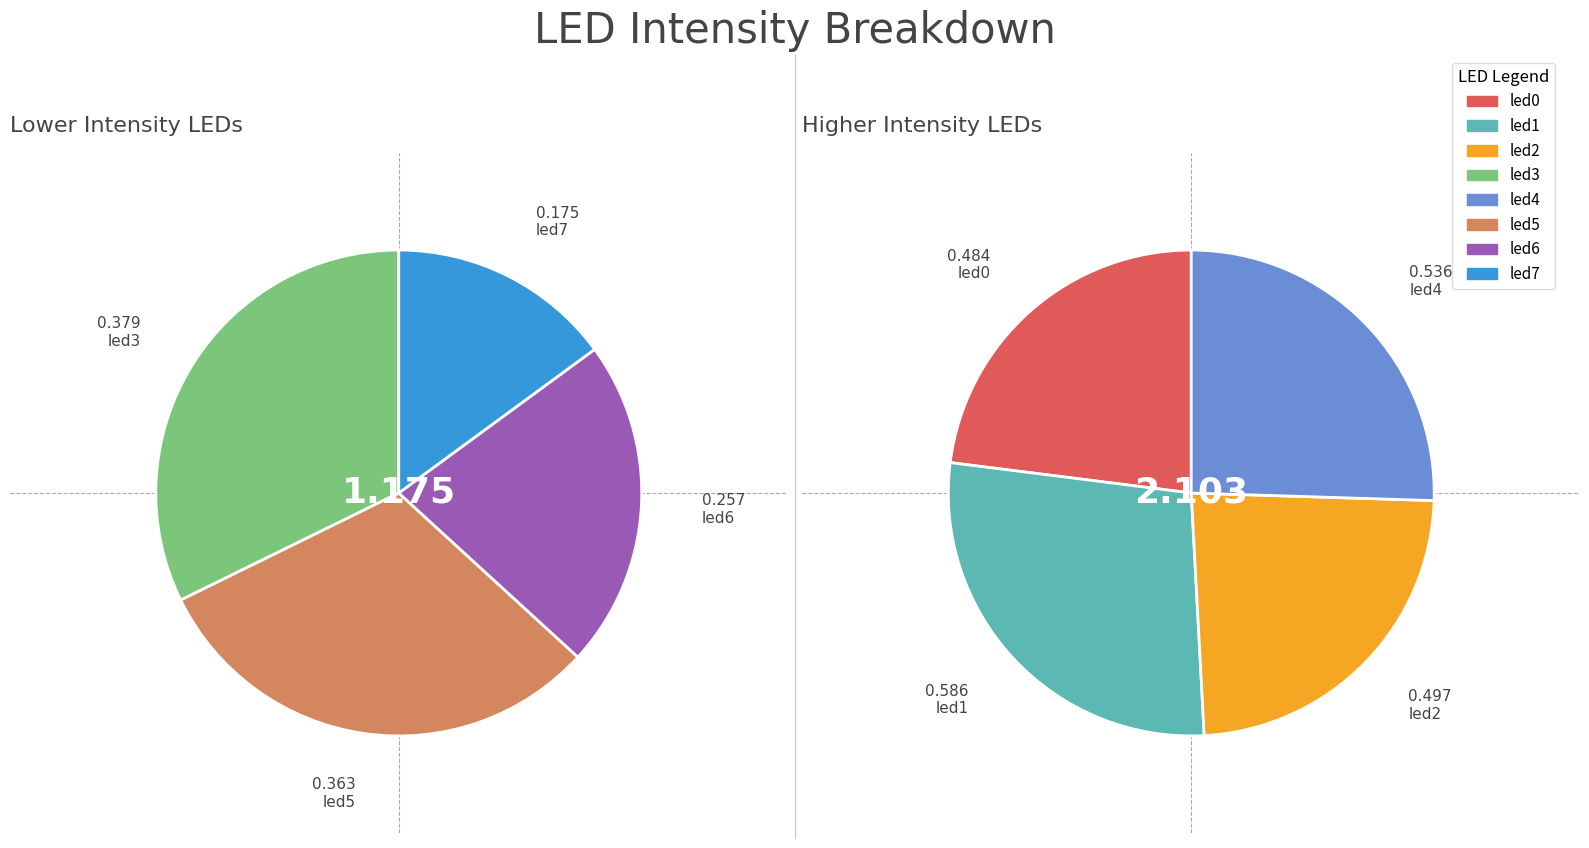

To the nearest percent, what is the difference between the 2 and 1 slice percentages?

3%